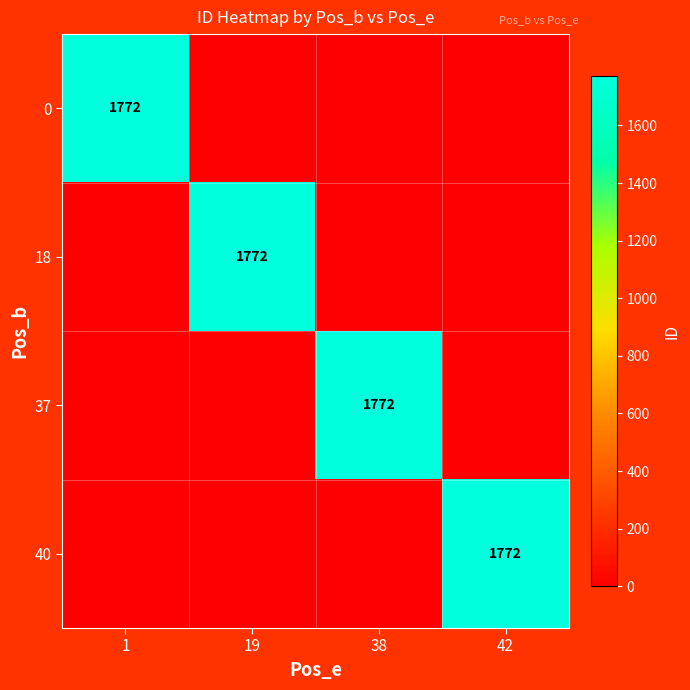

What is the total value across all series at 19?

1772